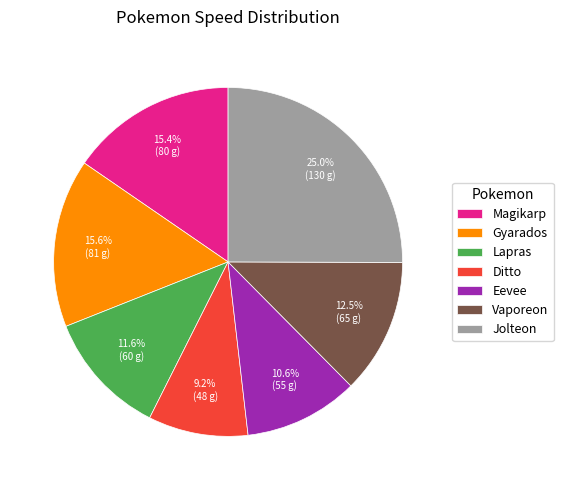

To the nearest percent, what is the difference between the largest and smallest slice percentages?

16%